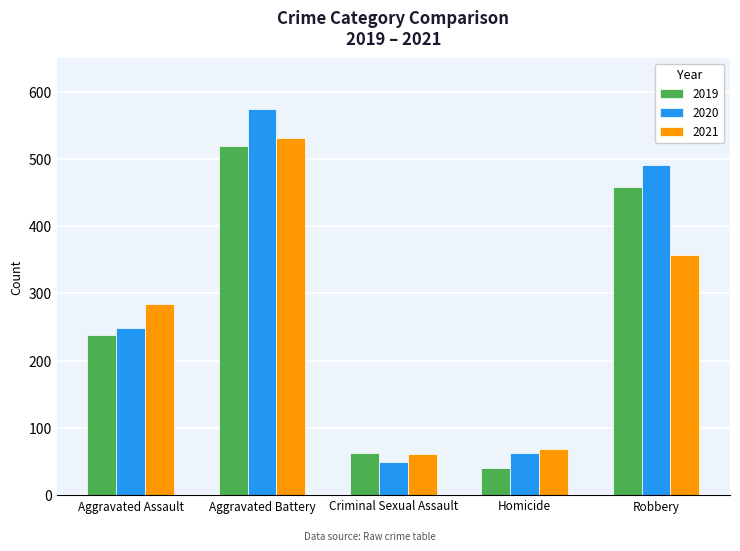

What is the spread (max minus min) of values at Robbery?

134